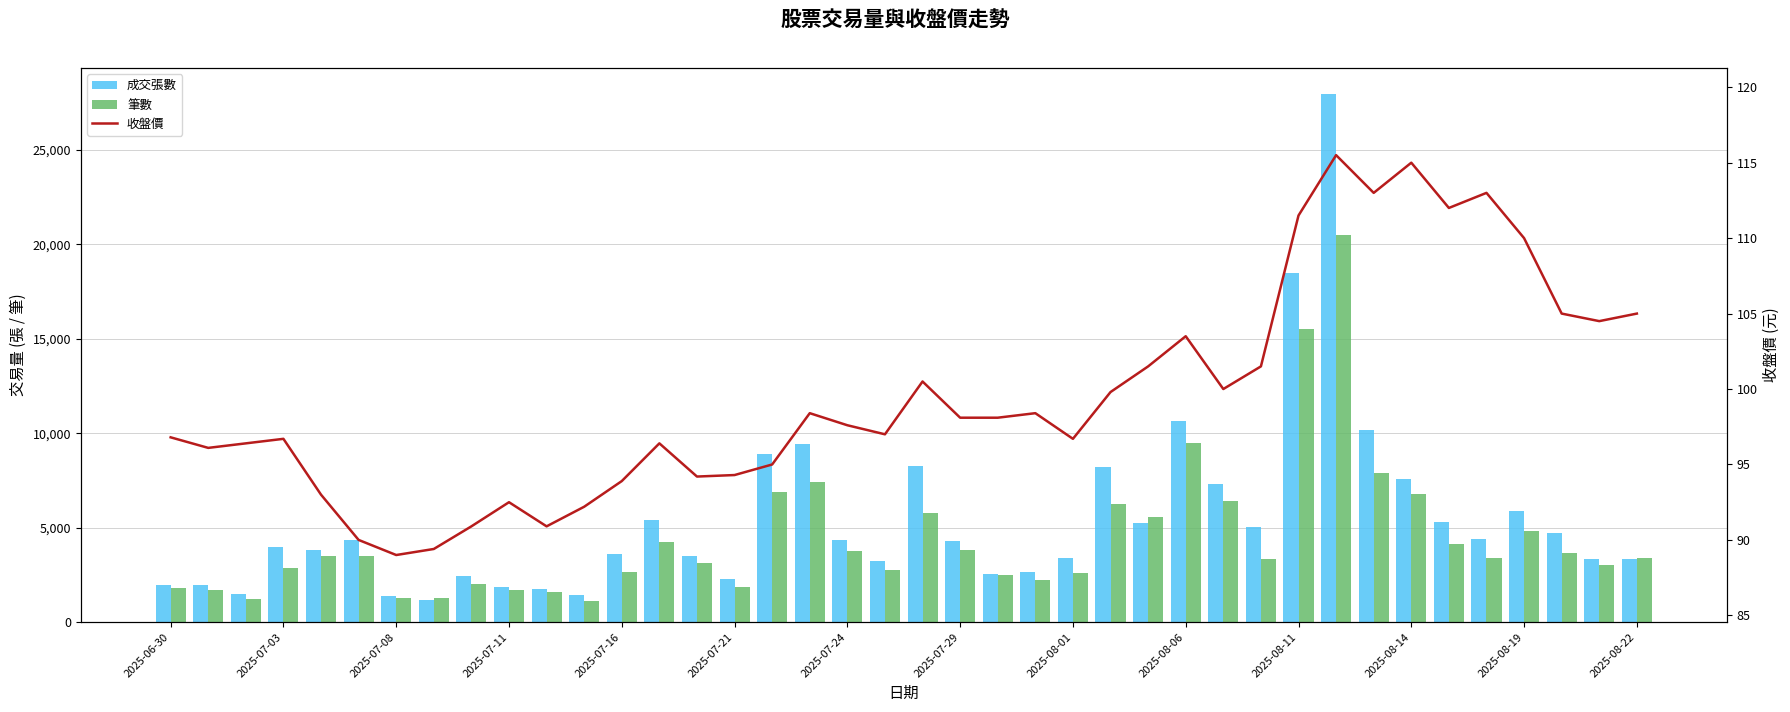

Read the 成交張數 value at 2025-07-24.

4326.0